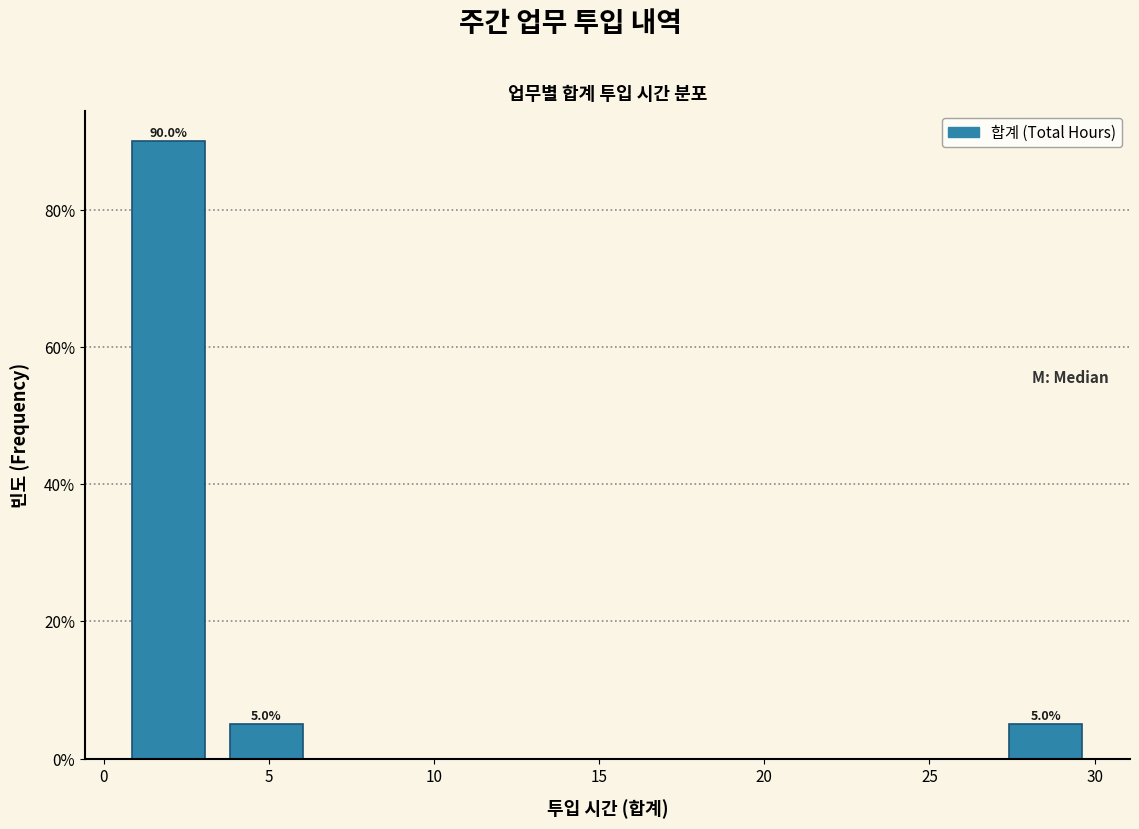

Which range on the x-axis has the tallest bar?

0.50 to 3.45